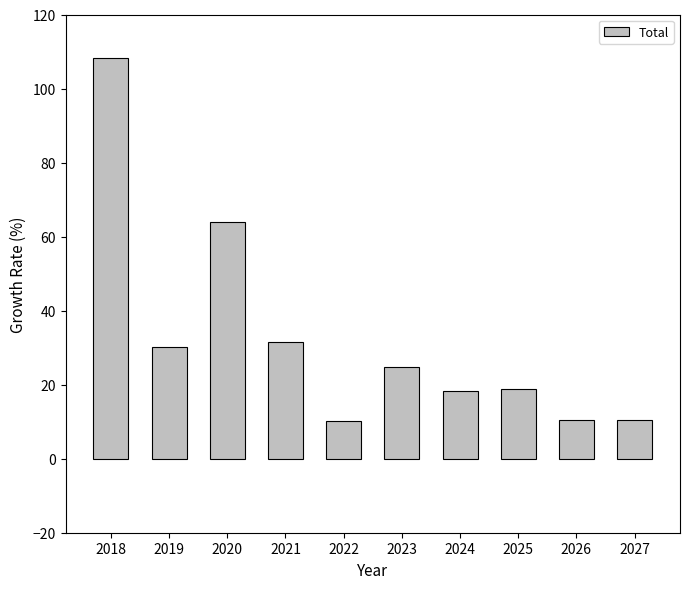

Which has a higher value, 2026 or 2018?

2018